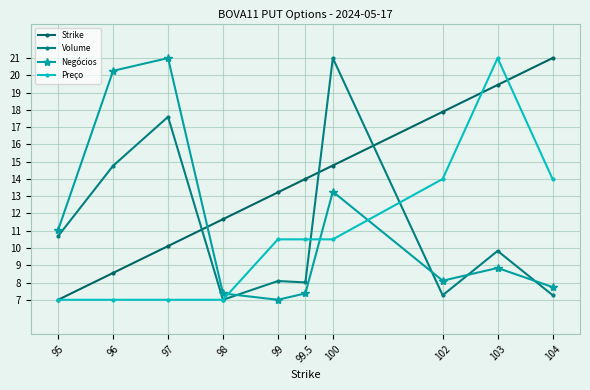

What is the greatest value displayed?

21.0